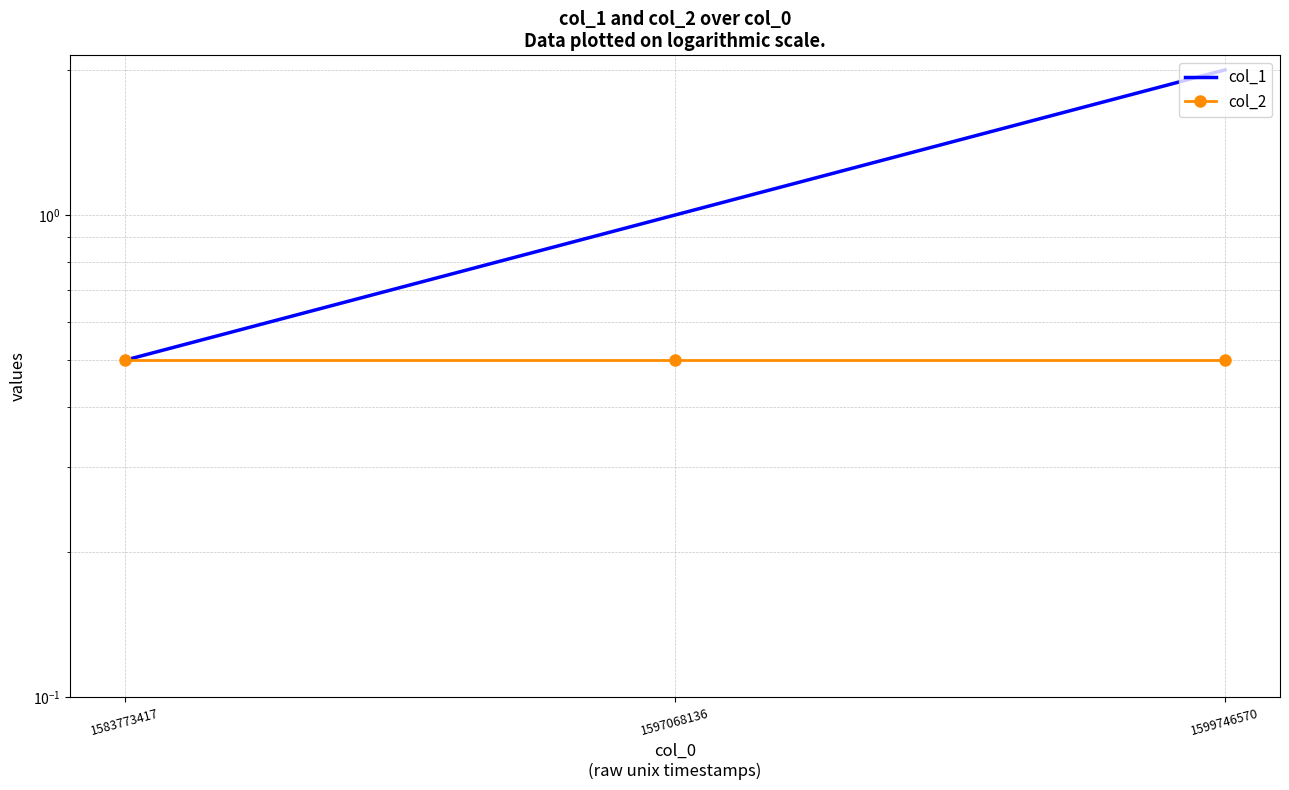

What is the sum of the col_1 values at 1599746570 and 1583773417?

2.5